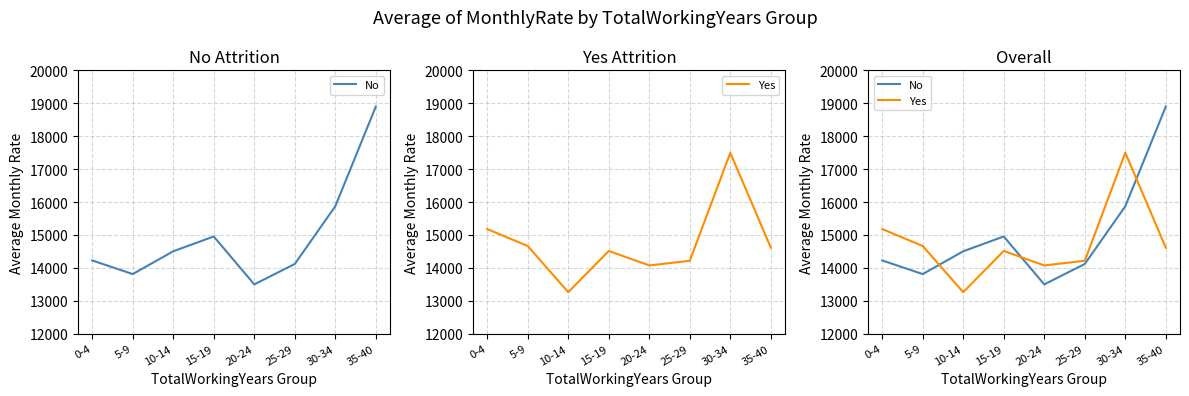

Rank the series at 15-19 from lowest to highest value.

Yes, No